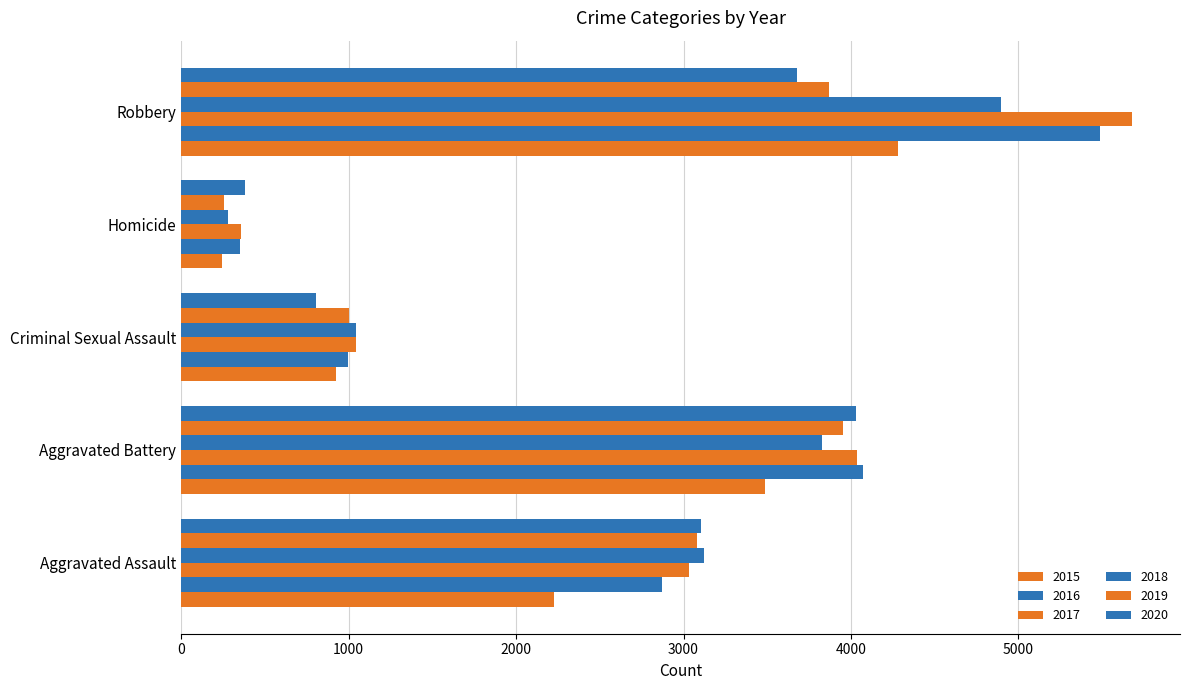

At which label does 2017 first exceed 3034?

Aggravated Battery